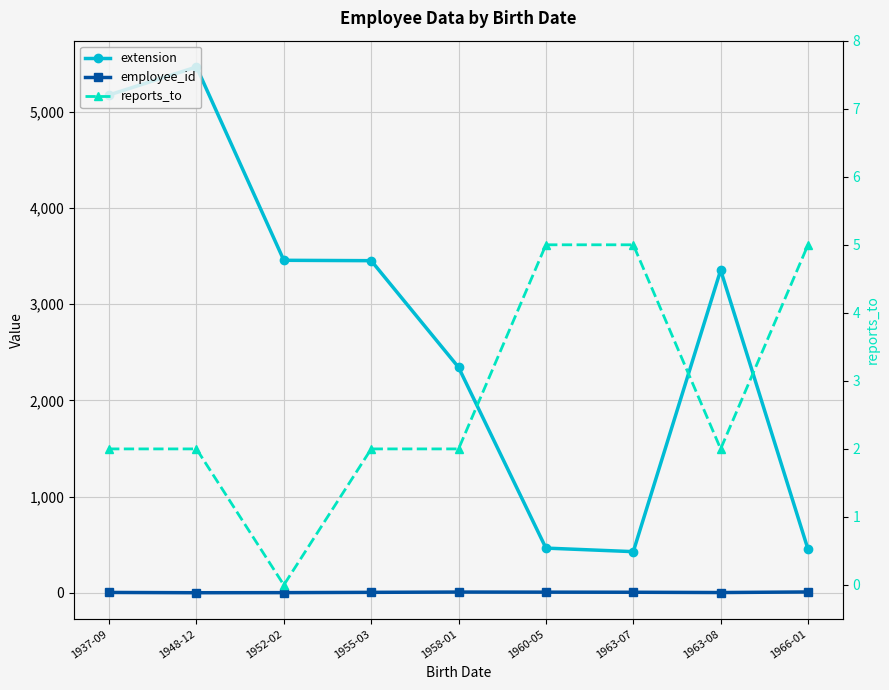

Reading left to right, extract all data points from this chart.

extension: 1937-09=5176	1948-12=5467	1952-02=3457	1955-03=3453	1958-01=2344	1960-05=465	1963-07=428	1963-08=3355	1966-01=452
employee_id: 1937-09=4	1948-12=1	1952-02=2	1955-03=5	1958-01=8	1960-05=7	1963-07=6	1963-08=3	1966-01=9
reports_to: 1937-09=2	1948-12=2	1952-02=0	1955-03=2	1958-01=2	1960-05=5	1963-07=5	1963-08=2	1966-01=5